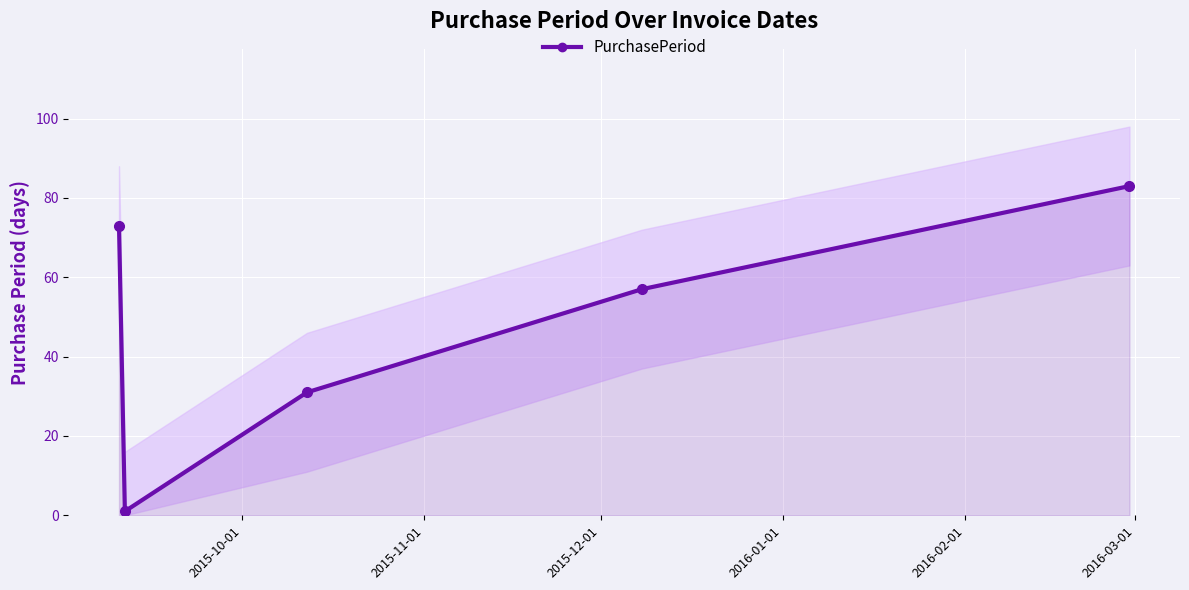

What is the value of the 2nd point from the left?

1